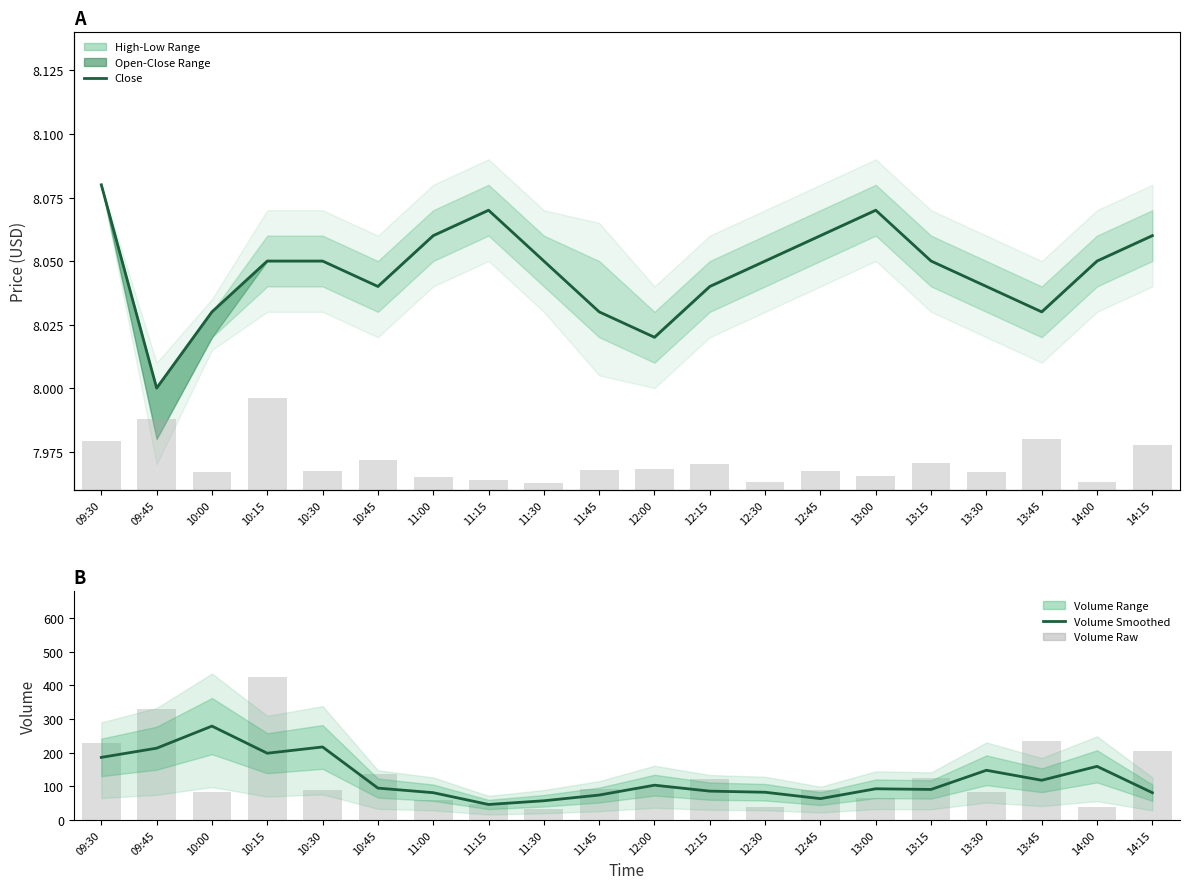

What is the label of the 19th bar from the right?

09:45